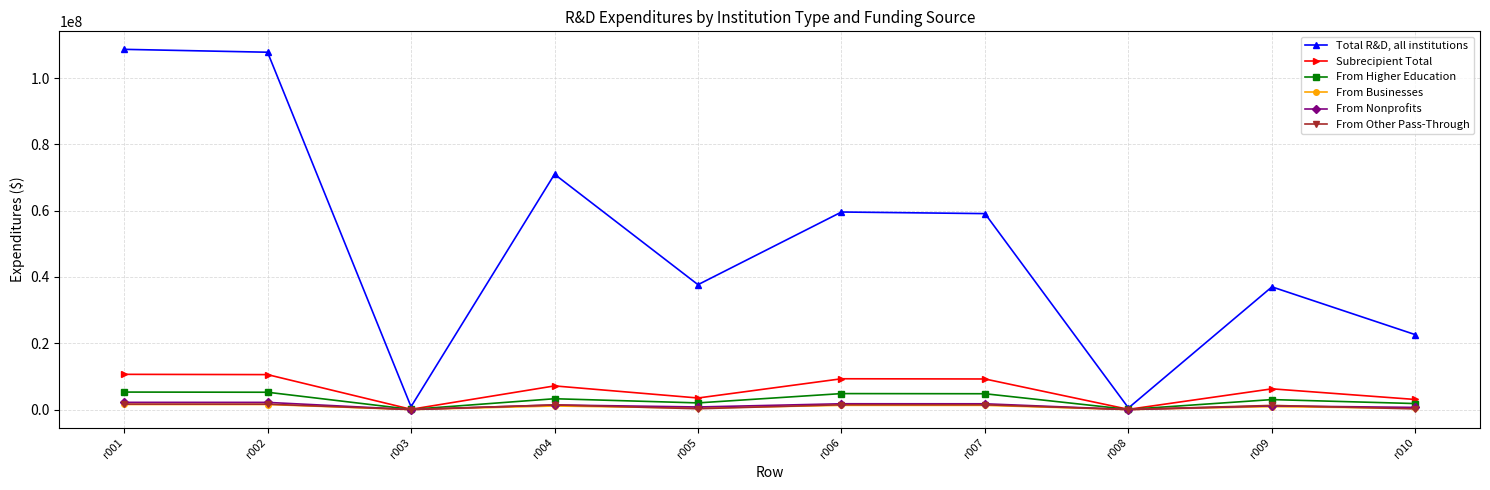

Is the value of Total R&D, all institutions at r007 greater than the value of From Other Pass-Through at r008?

Yes